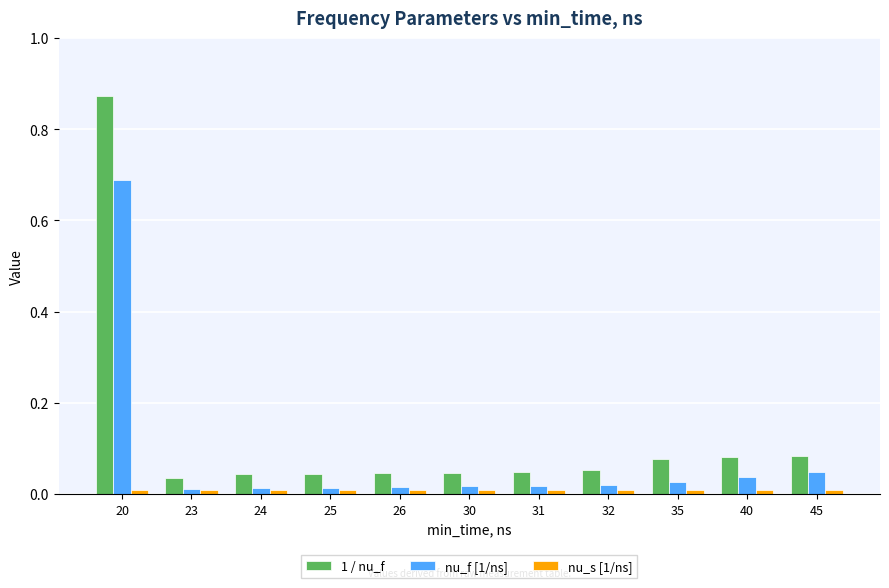

Which series has the largest range (max minus min)?

1 / nu_f